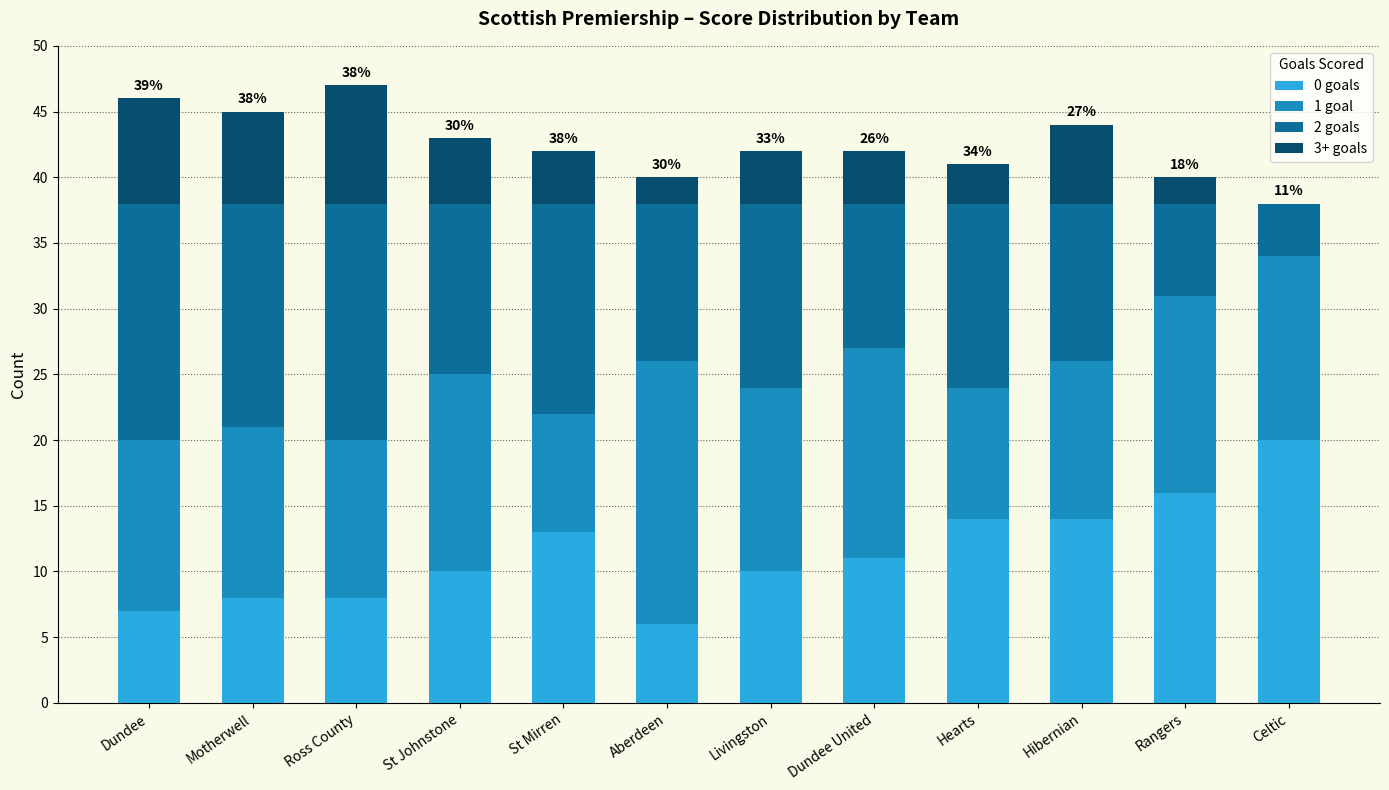

At which label does 0 goals reach its peak?

Celtic